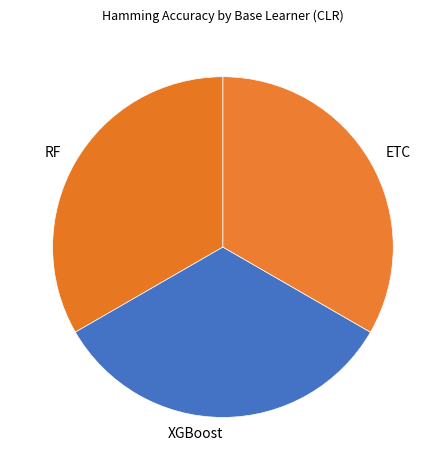

Do RF and XGBoost together represent more than half of the pie?

Yes